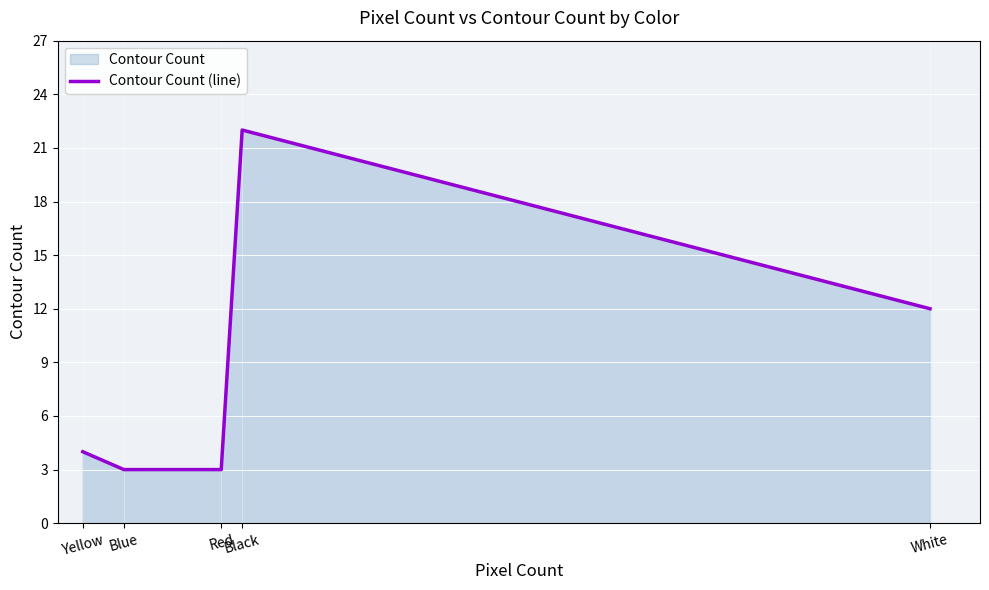

Rank the categories by value from lowest to highest.

Blue, Red, Yellow, White, Black